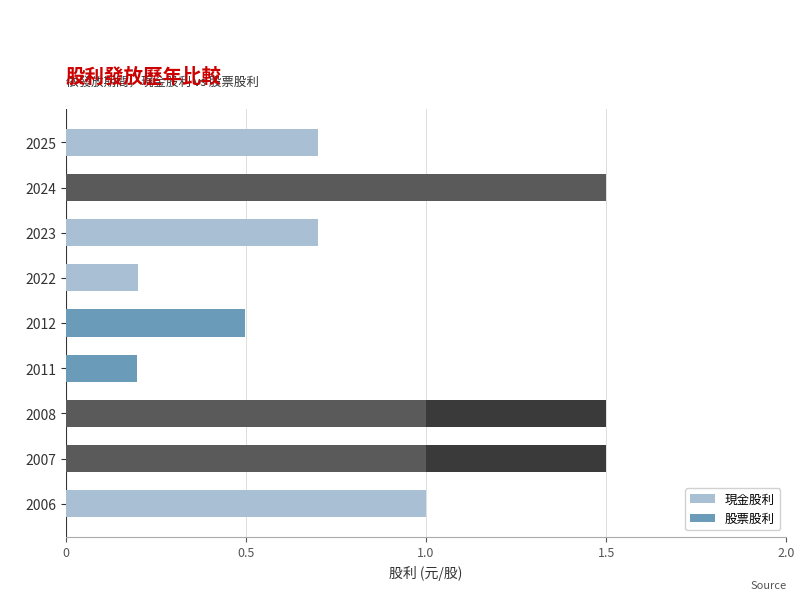

What is the sum of the 現金股利 values at 2023 and 2022?

0.9